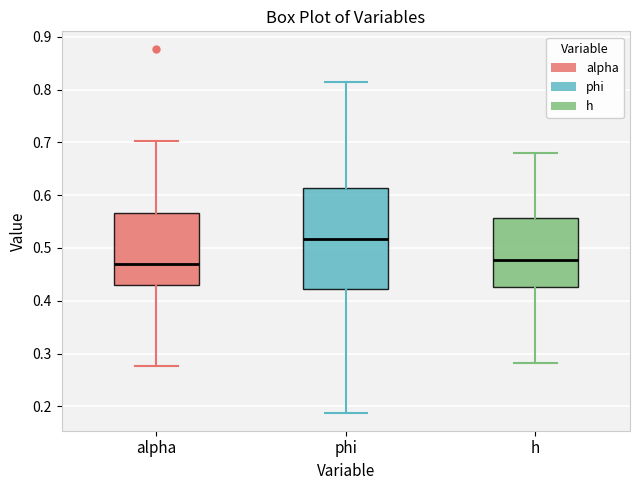

Reading left to right, read every box against the y-axis: the position of its median line, the range the box covers, and the ends of its whiskers. The values are not printed on the chart, so give them approximately, as read against the axis.

alpha: median 0.47, box 0.43 to 0.57, whiskers 0.28 to 0.70
phi: median 0.52, box 0.42 to 0.61, whiskers 0.19 to 0.81
h: median 0.48, box 0.43 to 0.56, whiskers 0.28 to 0.68